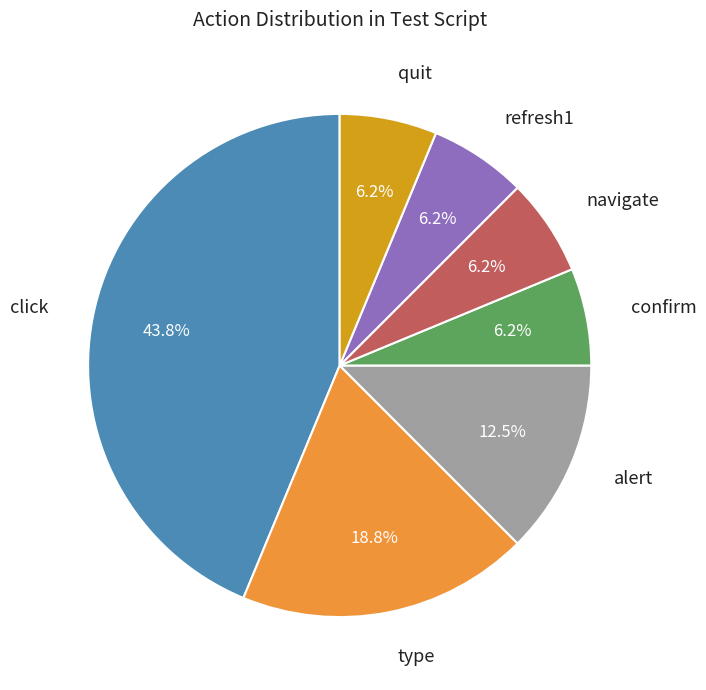

Is there a majority slice in this chart?

No